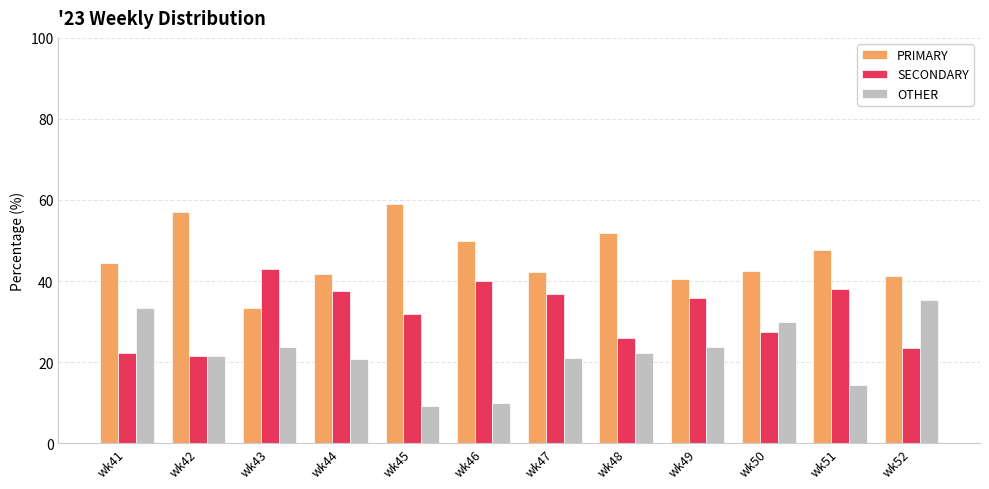

What is the smallest value displayed?

9.1